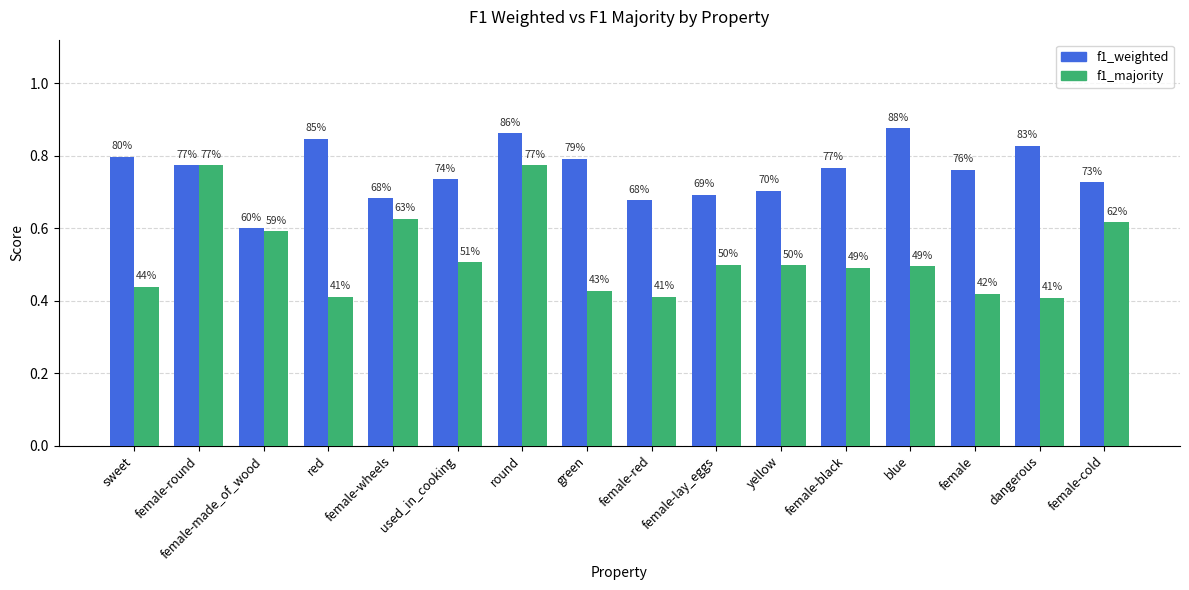

How many groups of bars are there?

16